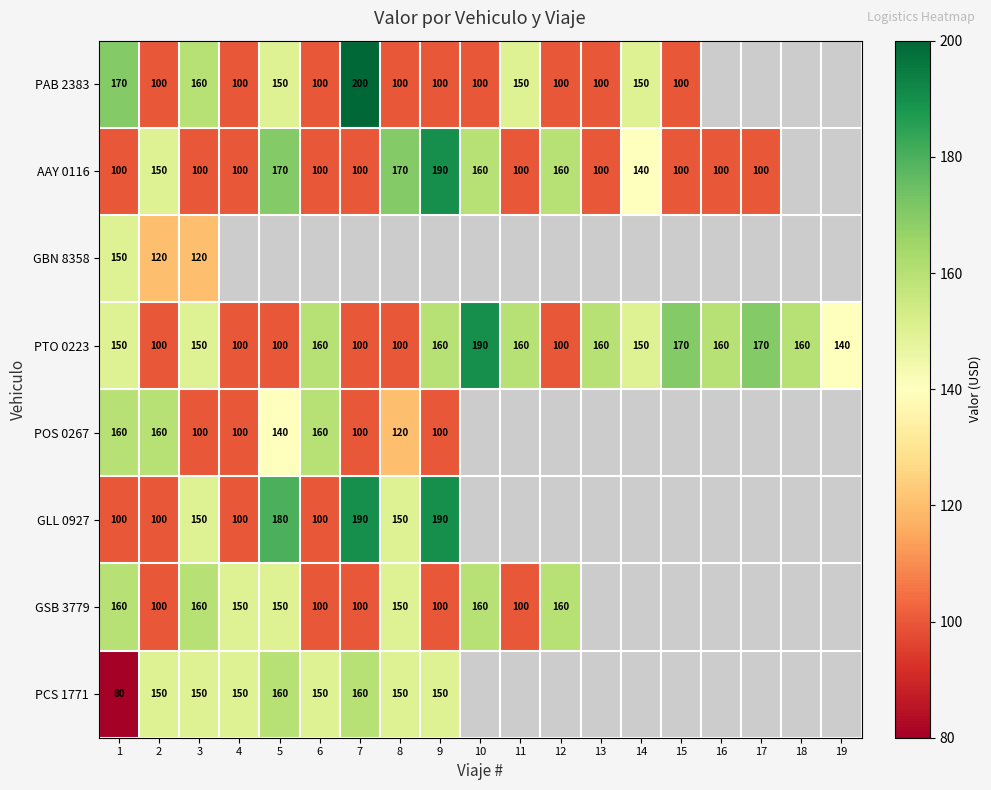

At which category is the sum across all series the highest?

3